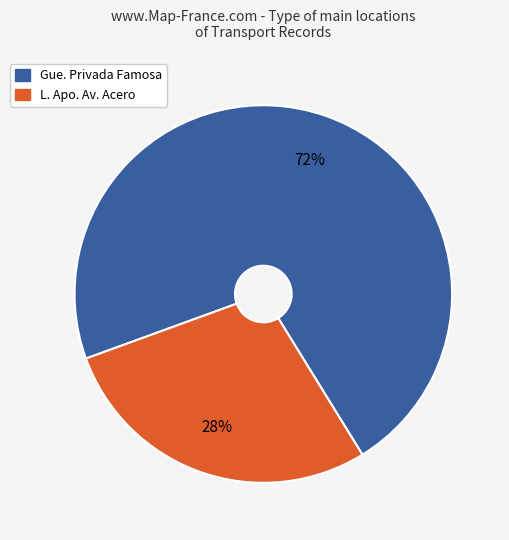

Rank the categories by value from highest to lowest.

Gue. Privada Famosa, L. Apo. Av. Acero